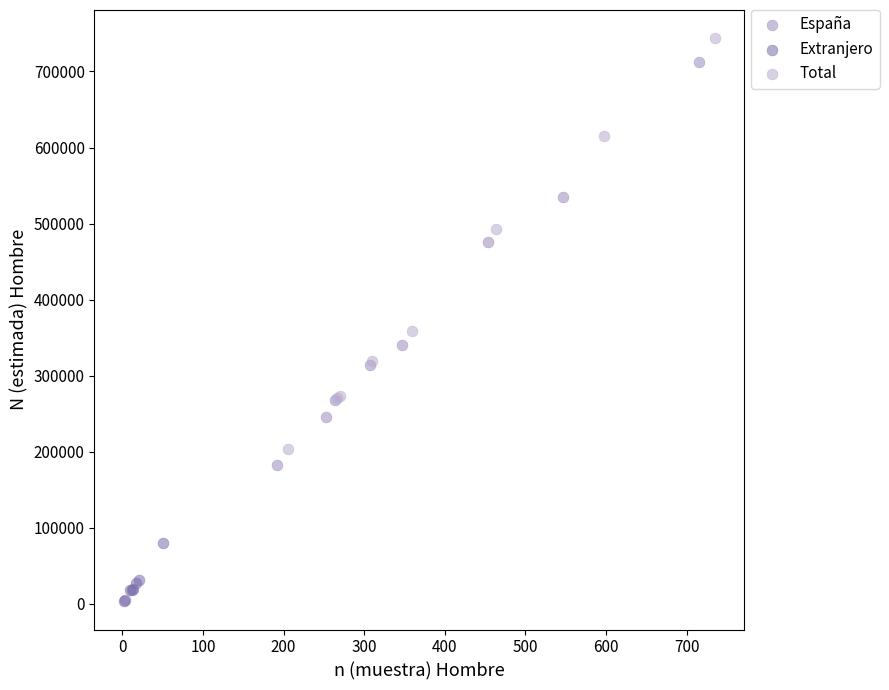

Which series has the widest spread of Y values?

Total